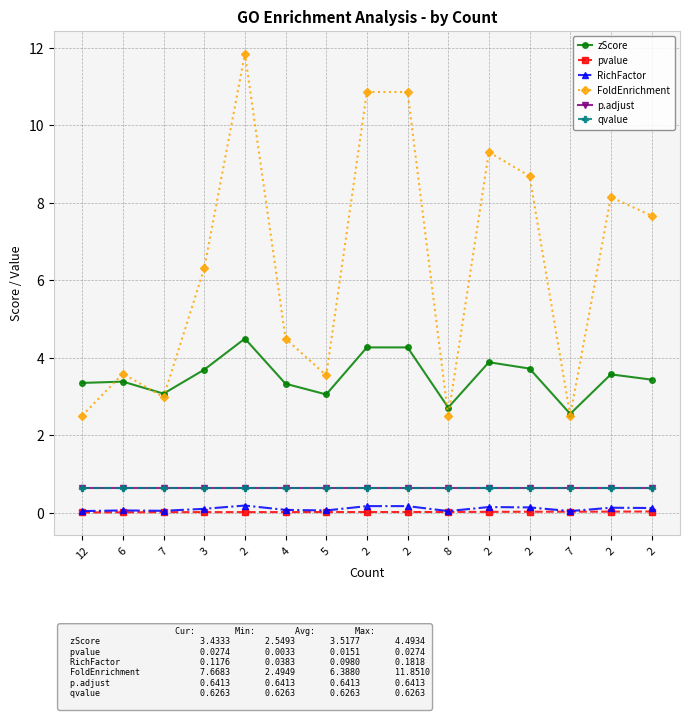

Which has a higher value, 2 or 7?

2